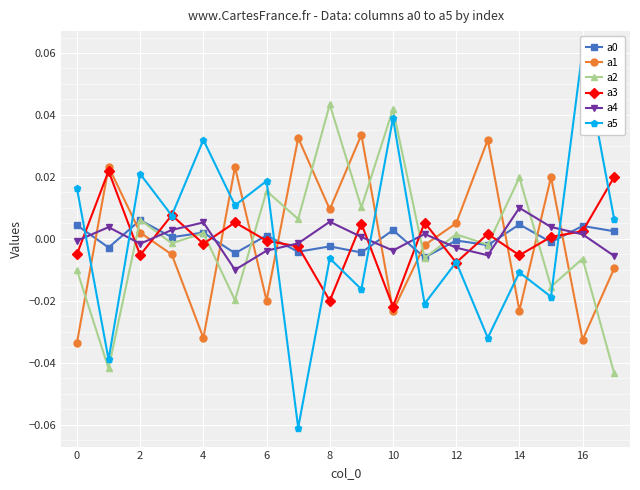

The value of a4 at 11 is 0.0. True or false?

True